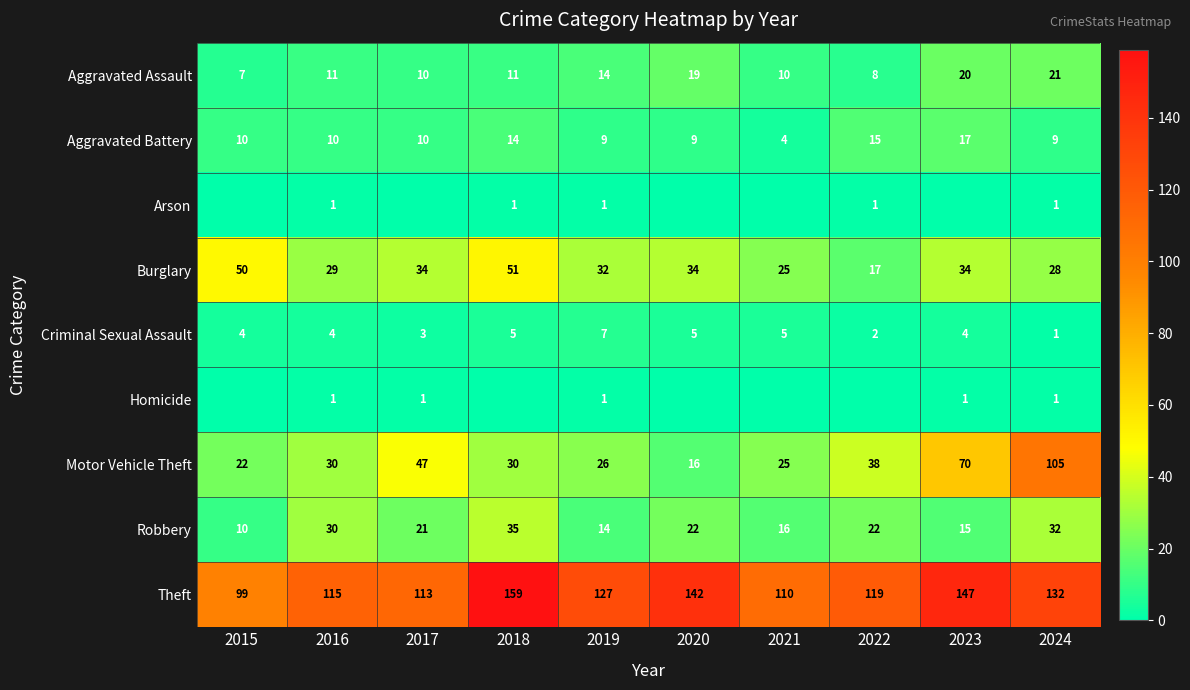

What is the spread (max minus min) of values at 2019?

126